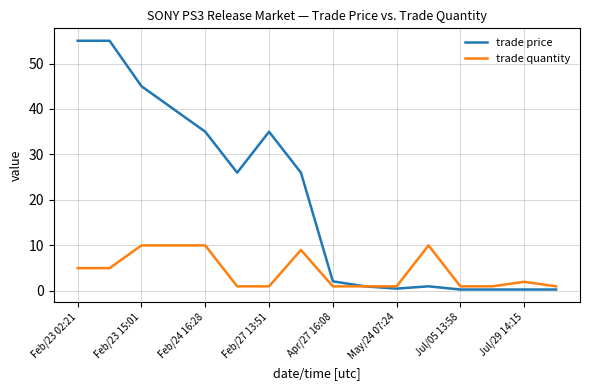

Does the chart have visible grid lines?

Yes